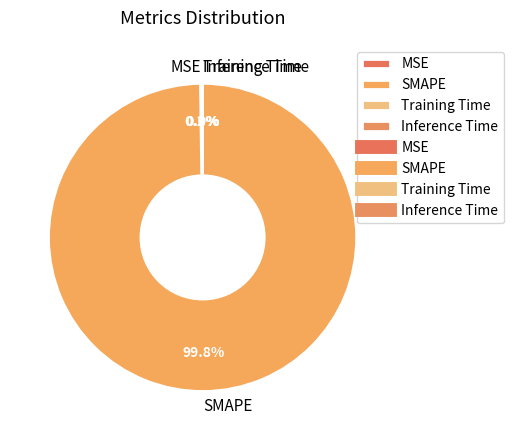

What is the majority slice?

SMAPE